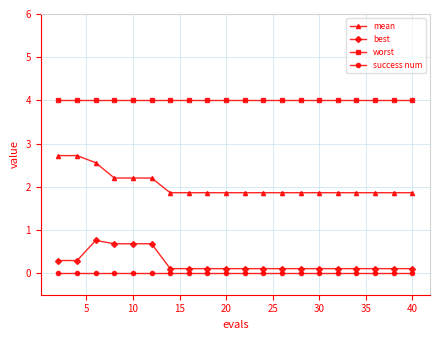

What is the value of the worst point at the 6th from the left?

4.0